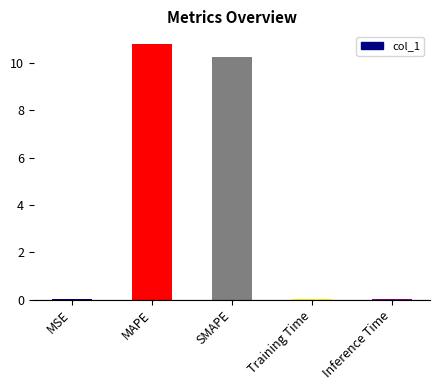

What is the maximum value shown in the chart?

10.8